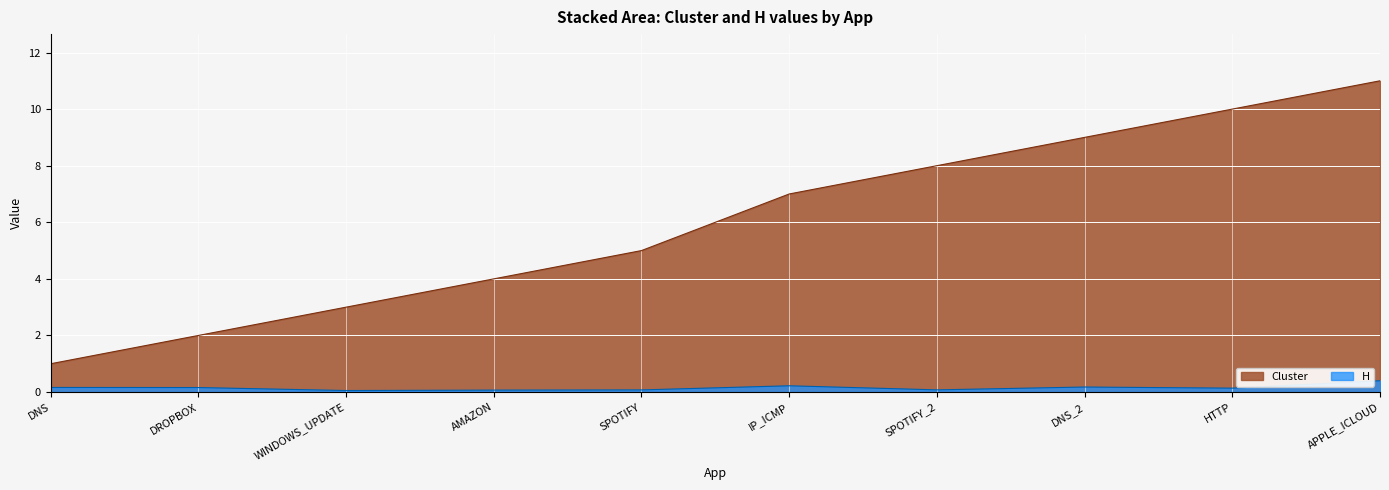

How many series are shown in this chart?

2